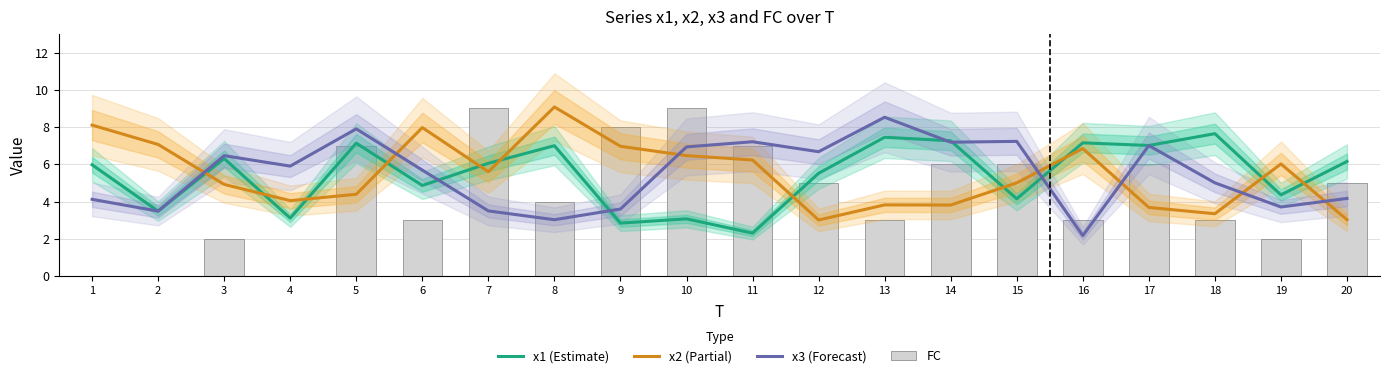

What are all the series names shown in the legend?

x1 (Estimate), x2 (Partial), x3 (Forecast), FC